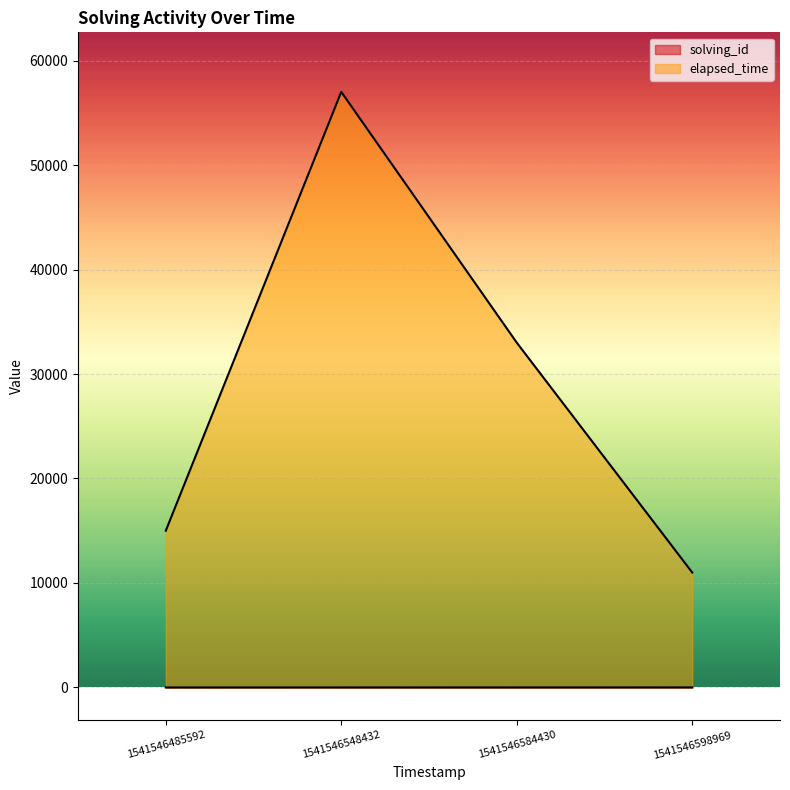

What is the total value across all series at 1541546548432?

57002